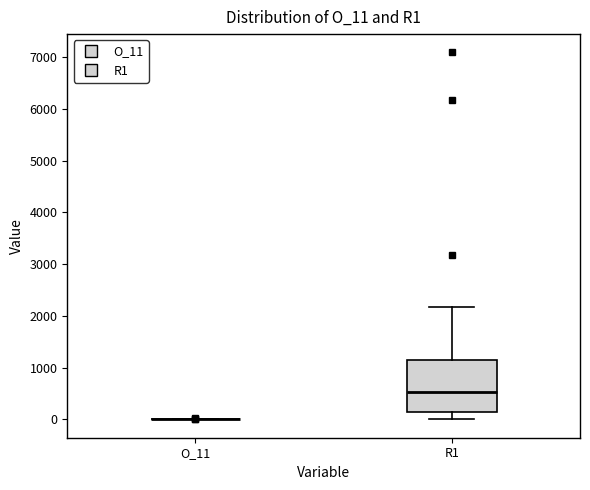

Which box is the tallest, from its lower edge to its upper edge?

R1